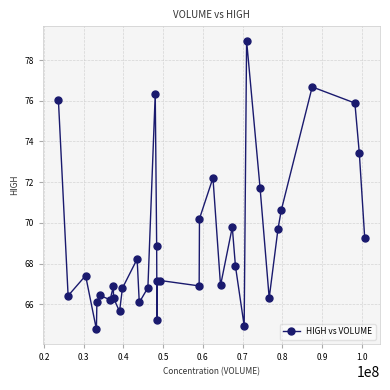

True or false: there are more than 1 points higher than both neighbors.

True